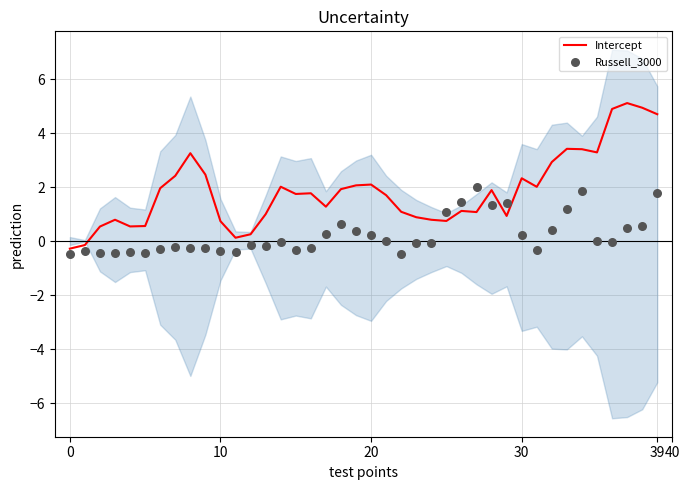

At which category is the sum across all series the highest?

39